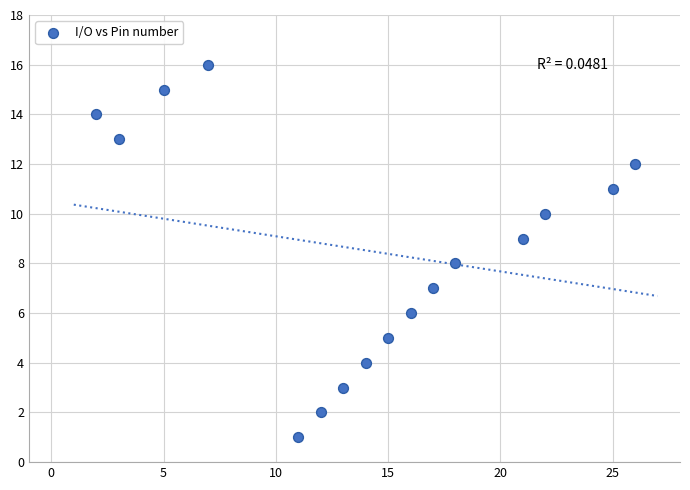

What is the range of Y values (max minus min)?

15